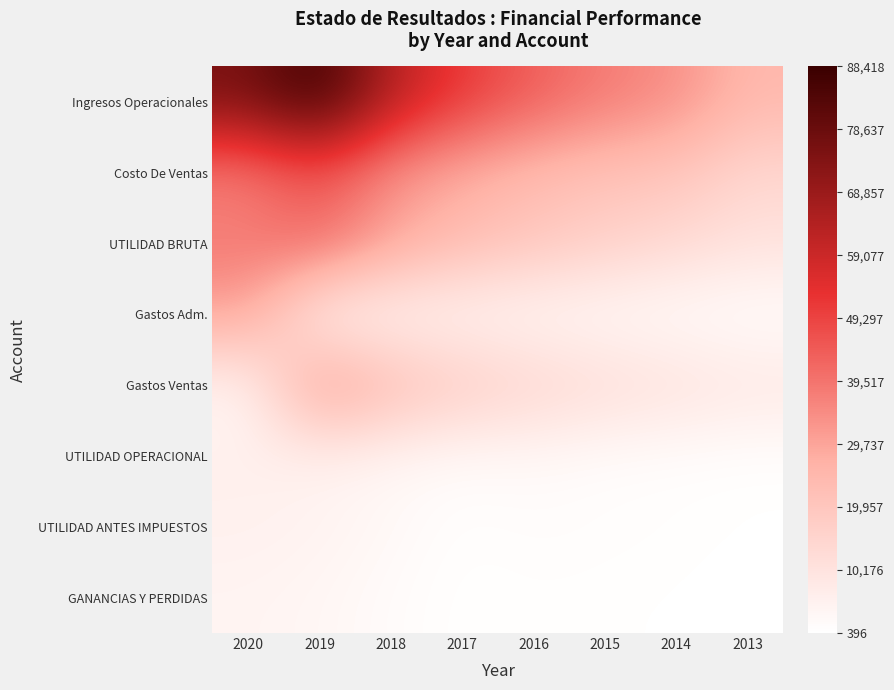

Rank the series by their maximum value, from lowest to highest.

GANANCIAS Y PERDIDAS, UTILIDAD ANTES IMPUESTOS, UTILIDAD OPERACIONAL, Gastos Adm., Gastos Ventas, UTILIDAD BRUTA, Costo De Ventas, Ingresos Operacionales